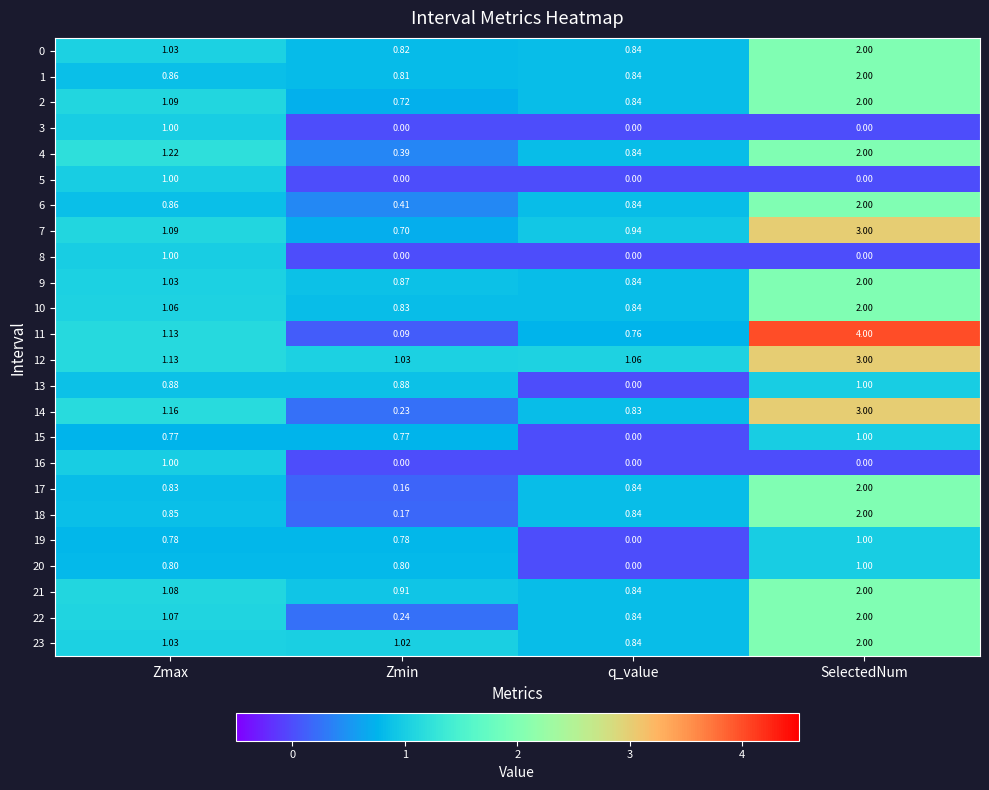

Which label corresponds to the largest value in the chart?

SelectedNum